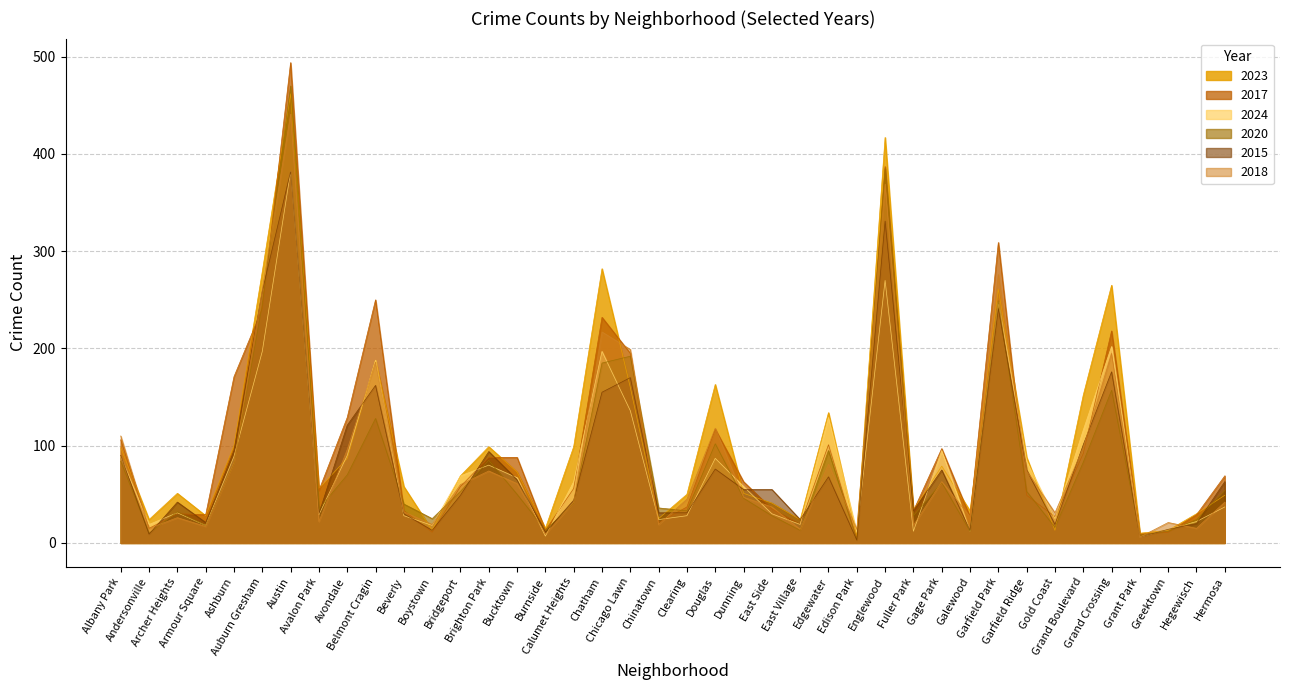

How many intersections are there between 2018 and 2024?

23